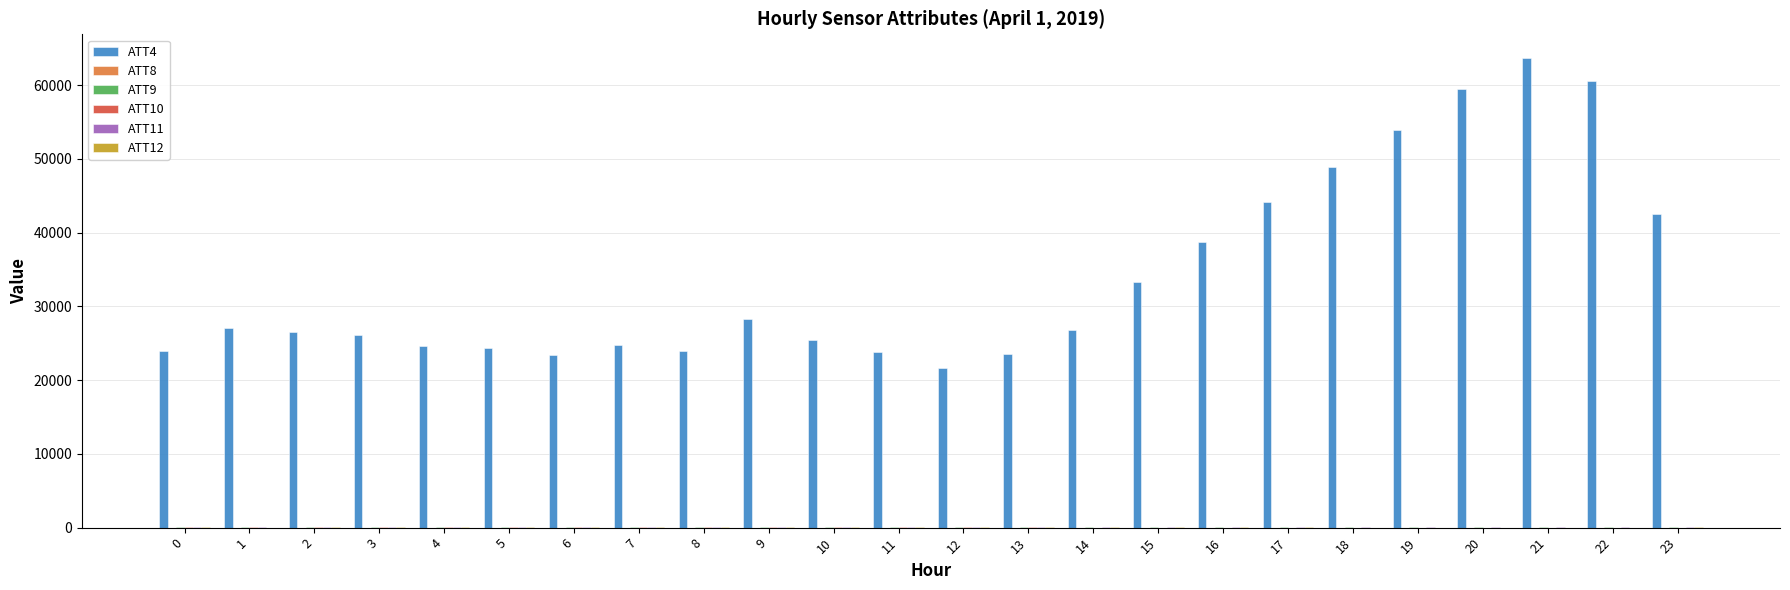

Are the bars grouped side by side (vs. stacked)?

Yes